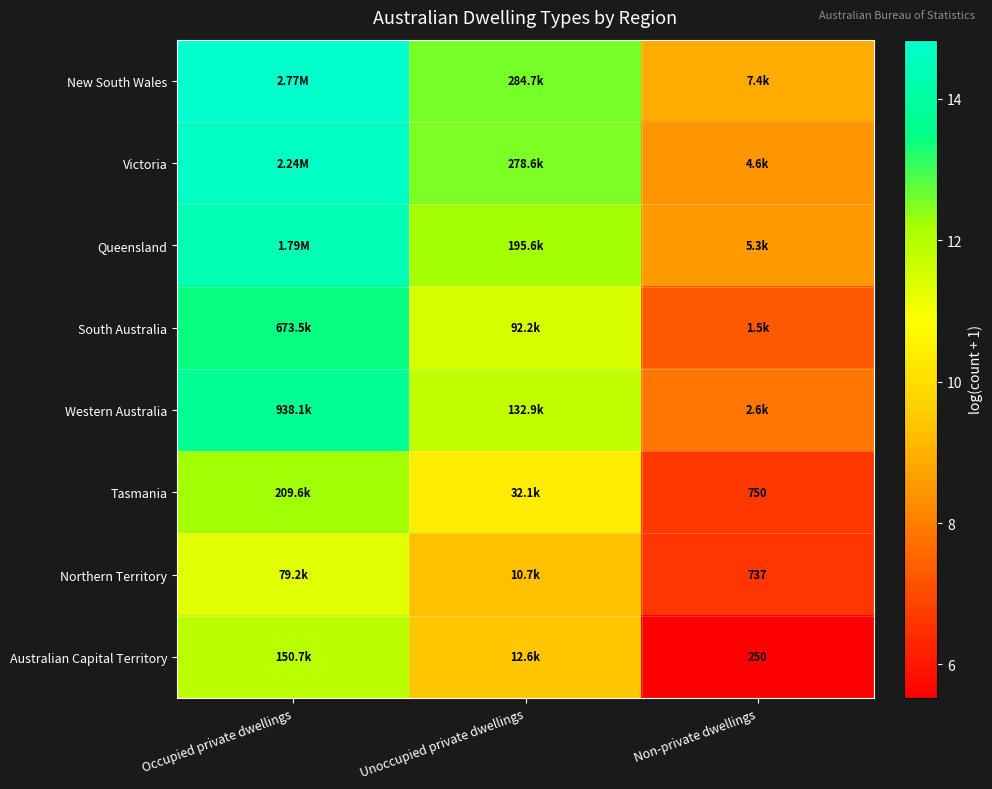

Which category has the lowest value across all series?

Non-private dwellings